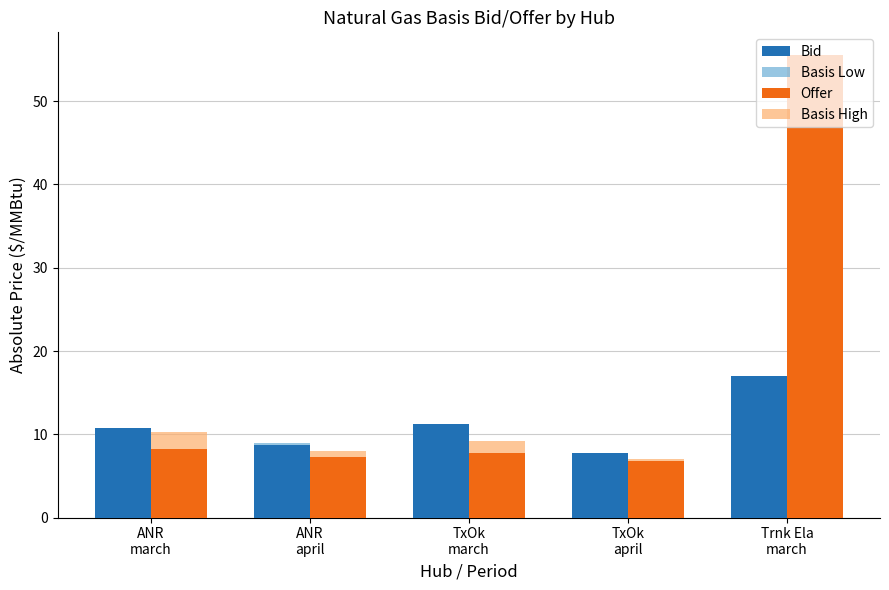

Which series has the widest spread of values?

Offer